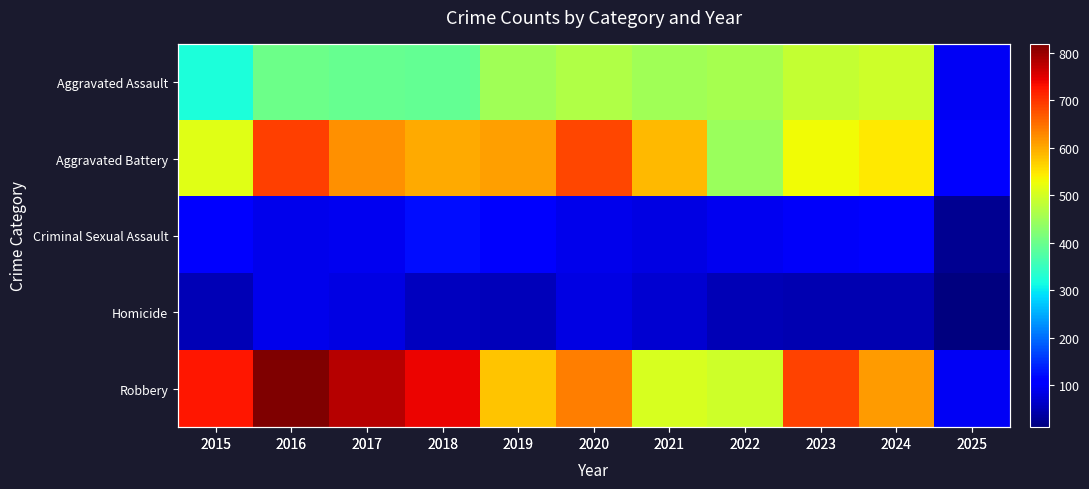

Which label corresponds to the smallest value in the chart?

2025